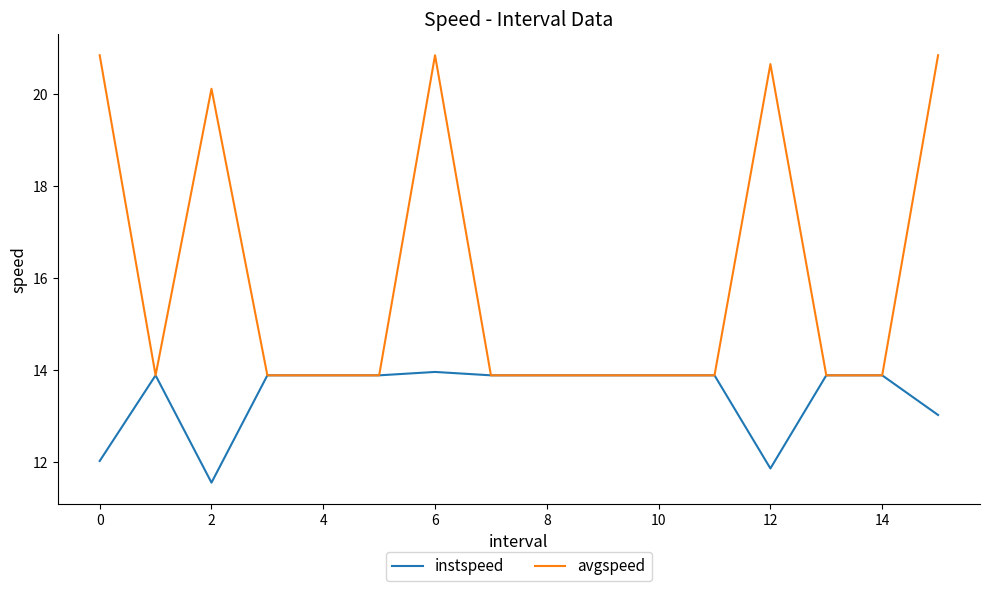

Rank the series by their average value, from highest to lowest.

avgspeed, instspeed